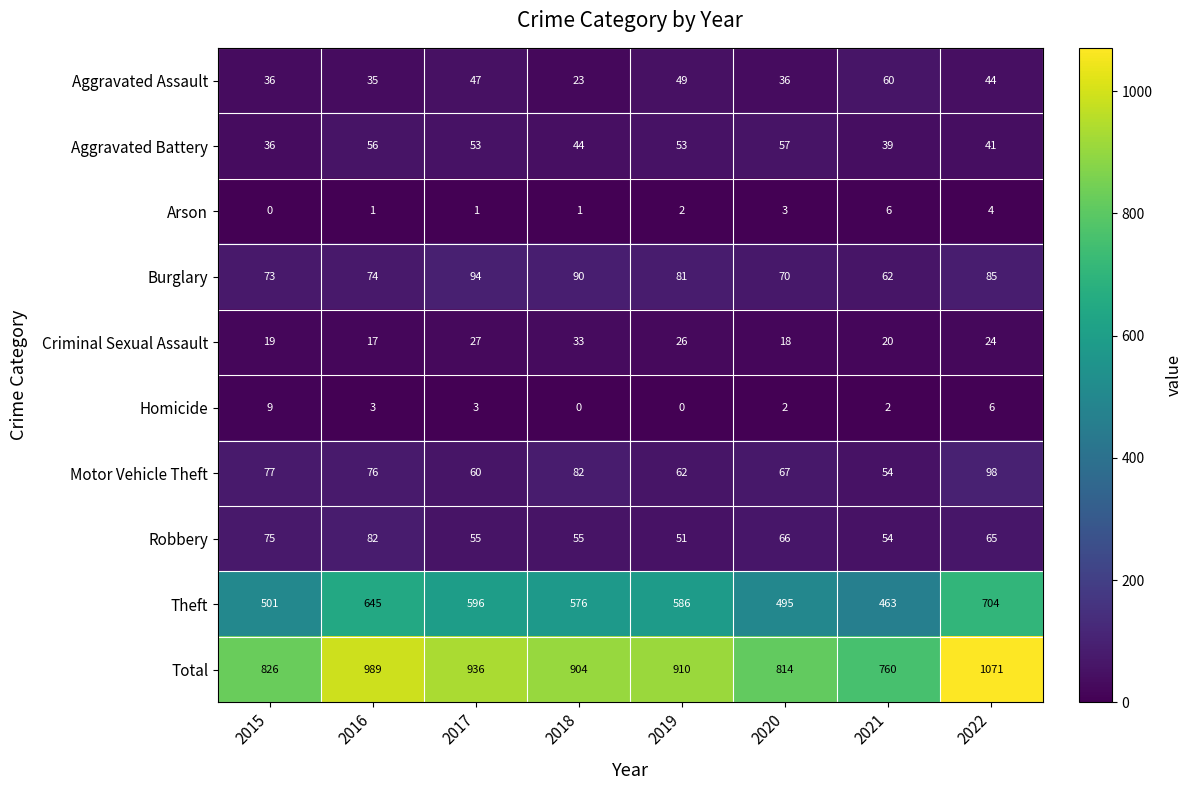

Where does the Robbery series first go above 65?

2015